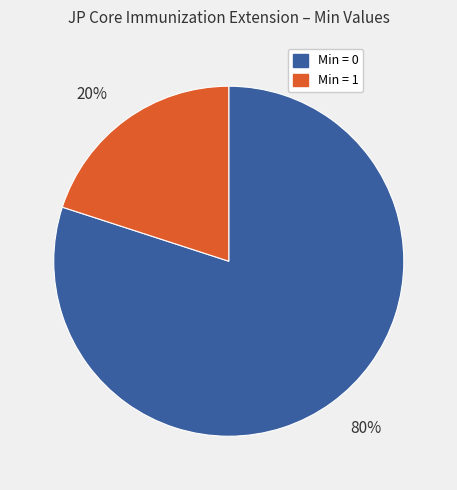

Is there any slice that represents more than half of the pie?

Yes